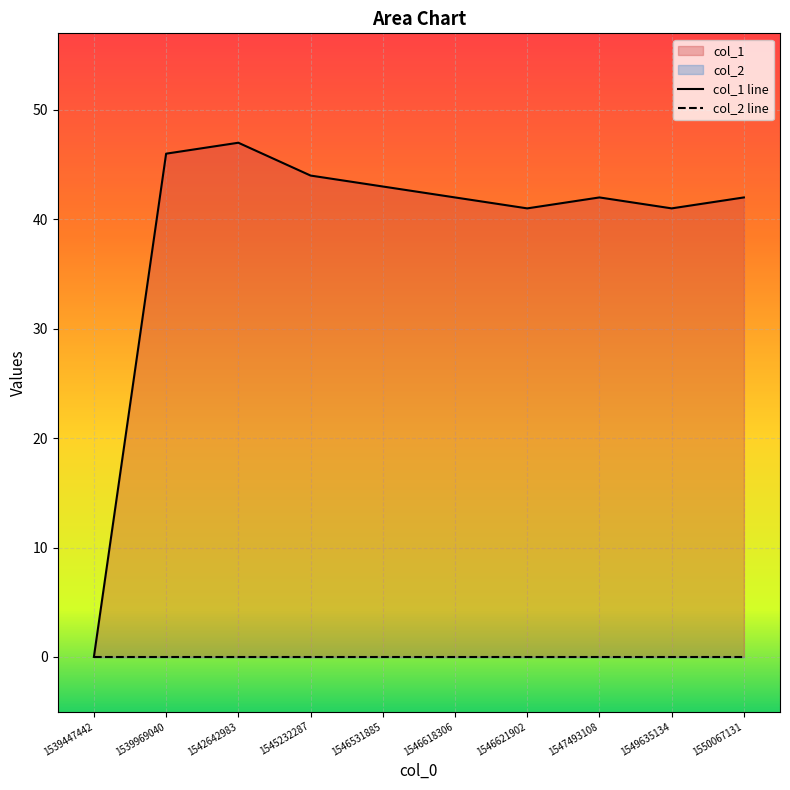

How many categories are shown in the chart?

10